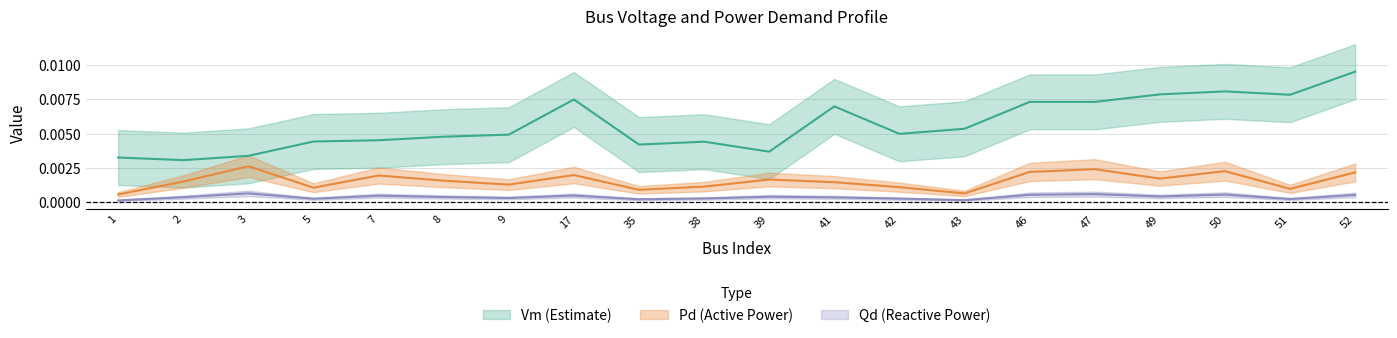

True or false: Pd and Vm intersect in this chart.

False